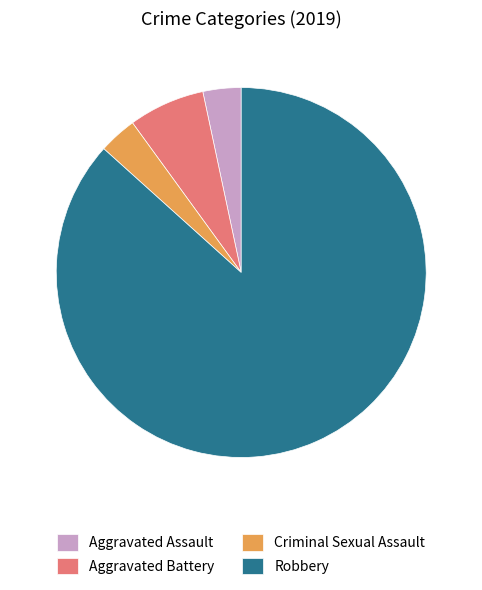

Which has a higher value, Aggravated Battery or Aggravated Assault?

Aggravated Battery